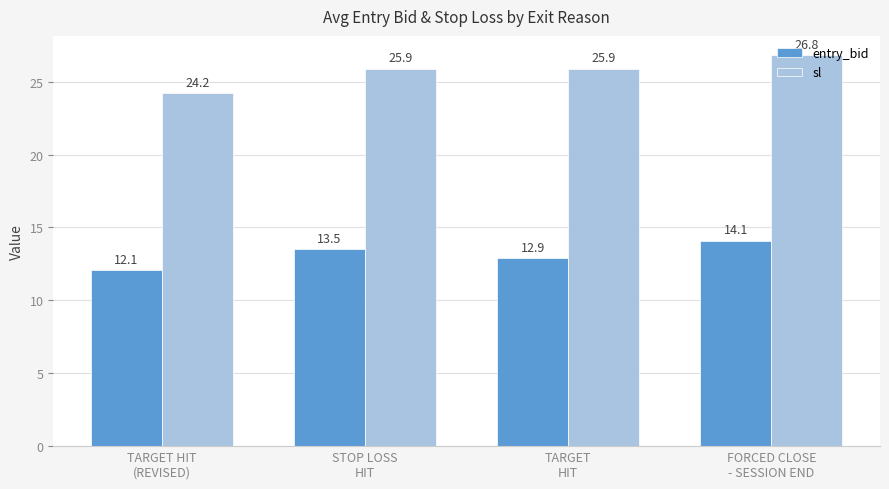

Which series has the largest range (max minus min)?

sl